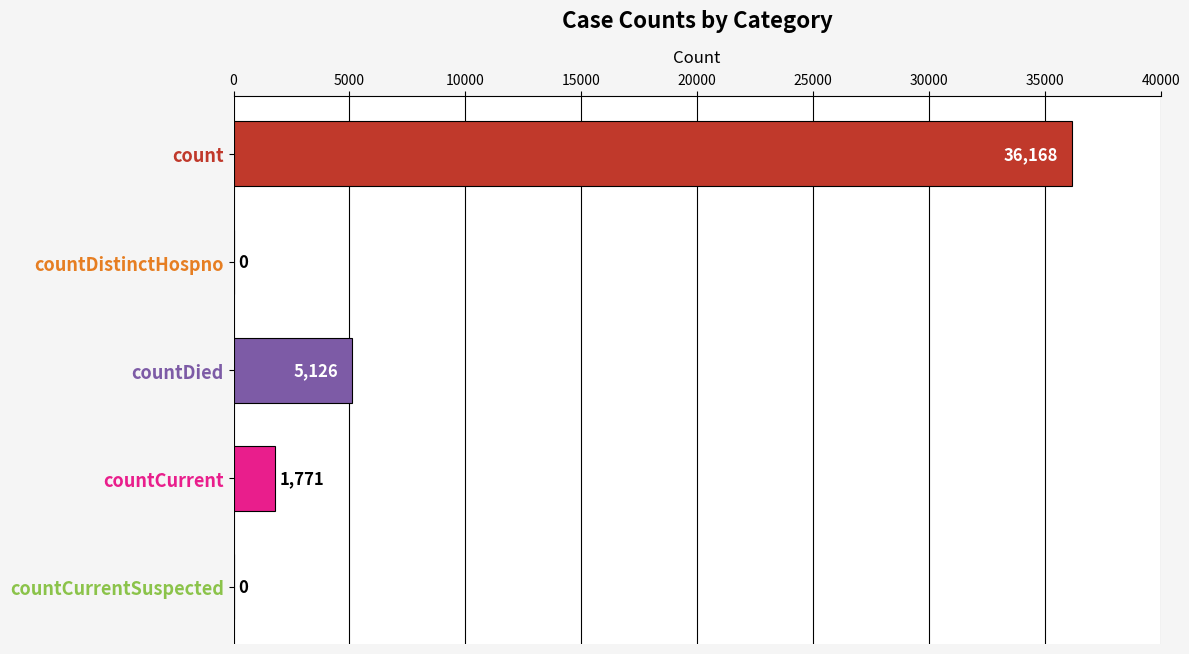

What is the ratio of the value at count to the value at countDied?

7.1